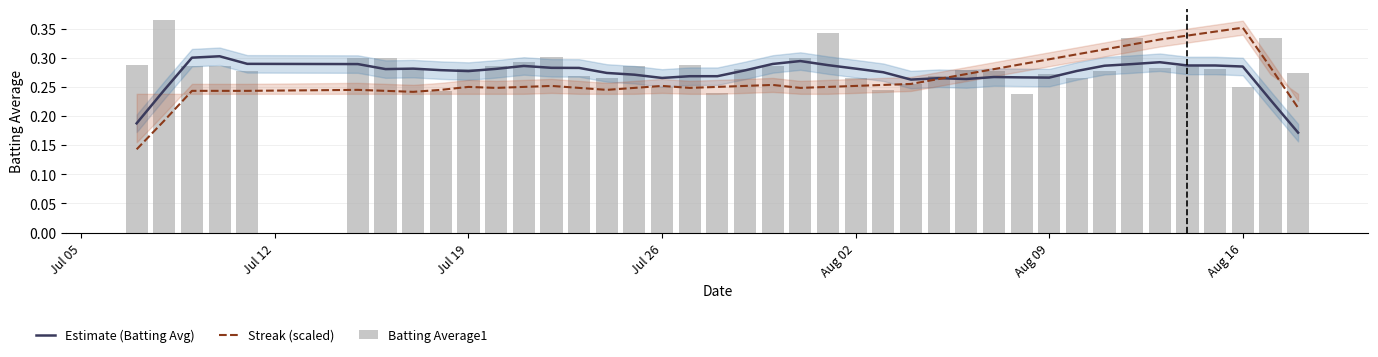

What are all the series names shown in the legend?

Estimate (Batting Avg), Streak (scaled), Batting Average1